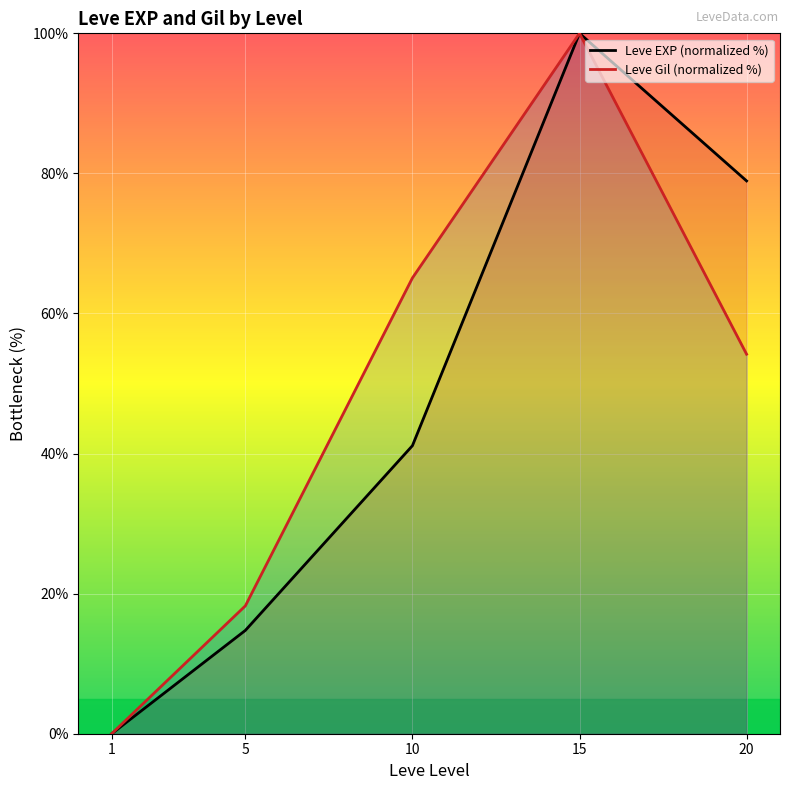

At which category is the sum across all series the highest?

15